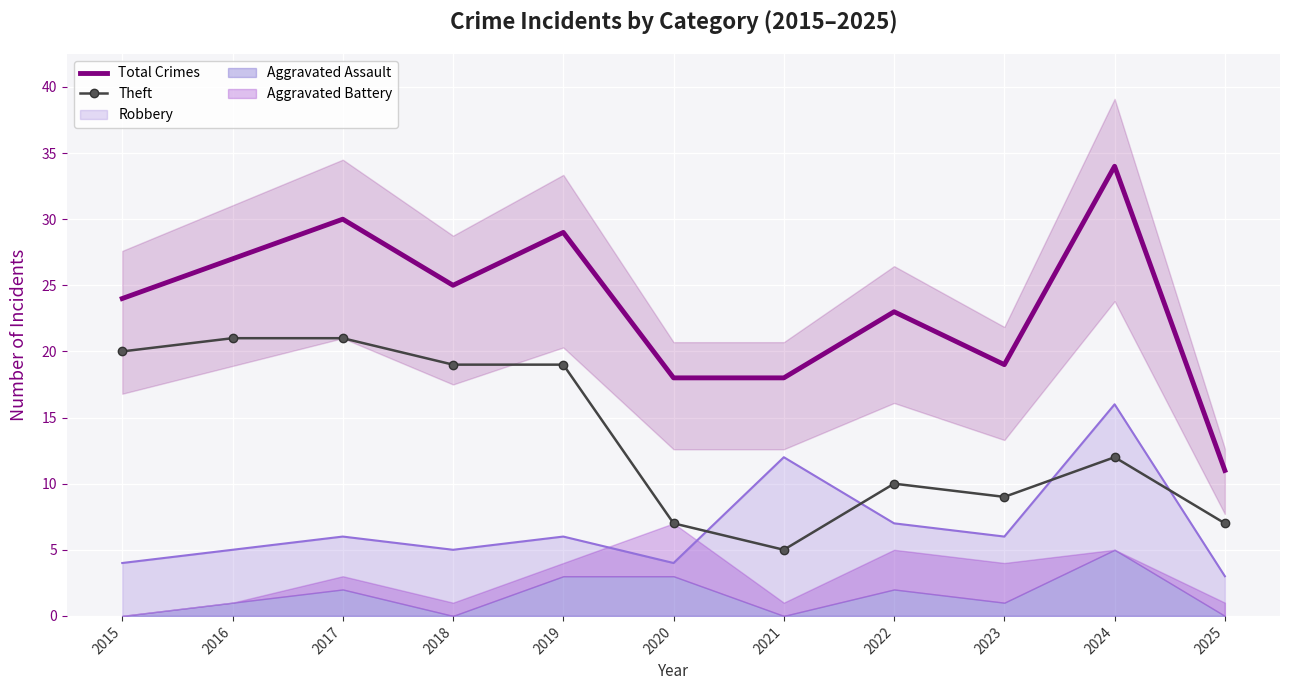

What is the average value of the Theft series?

14